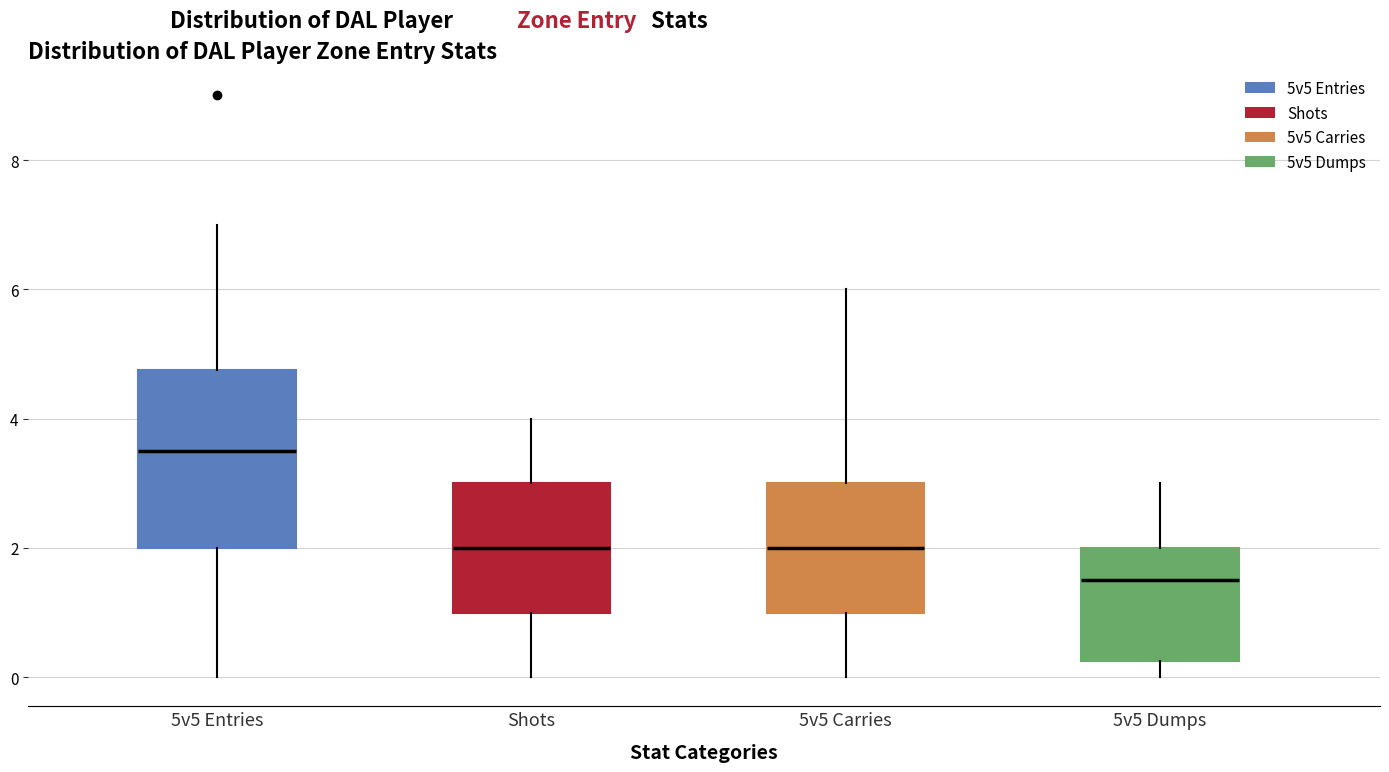

Where does the upper whisker of the box for 5v5 Entries end on the y-axis? The values are not printed on the chart, so give them approximately, as read against the axis.

7.0